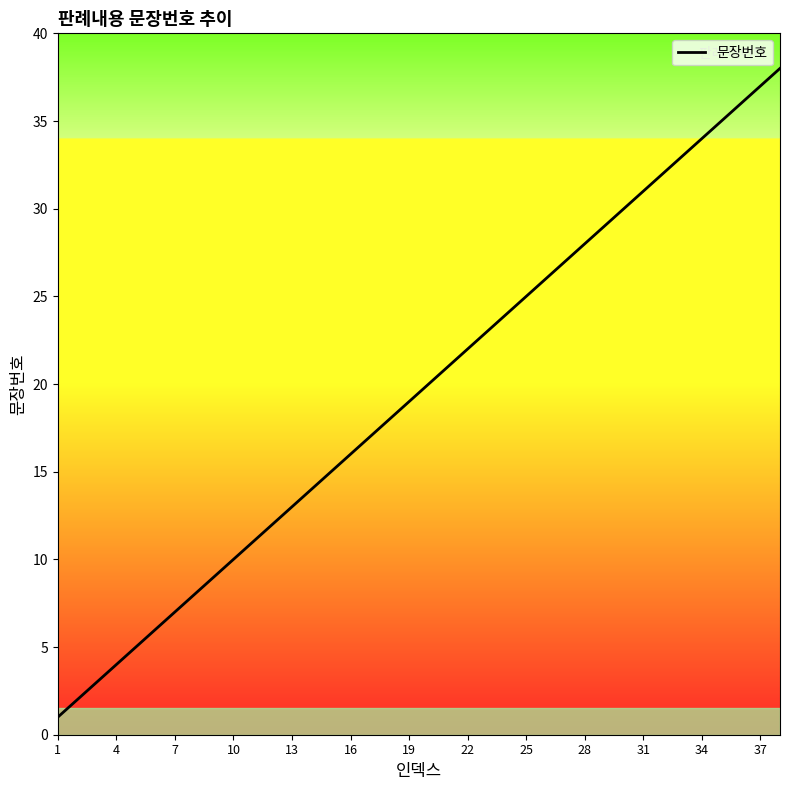

The chart shows a value of 37 at 37. True or false?

True